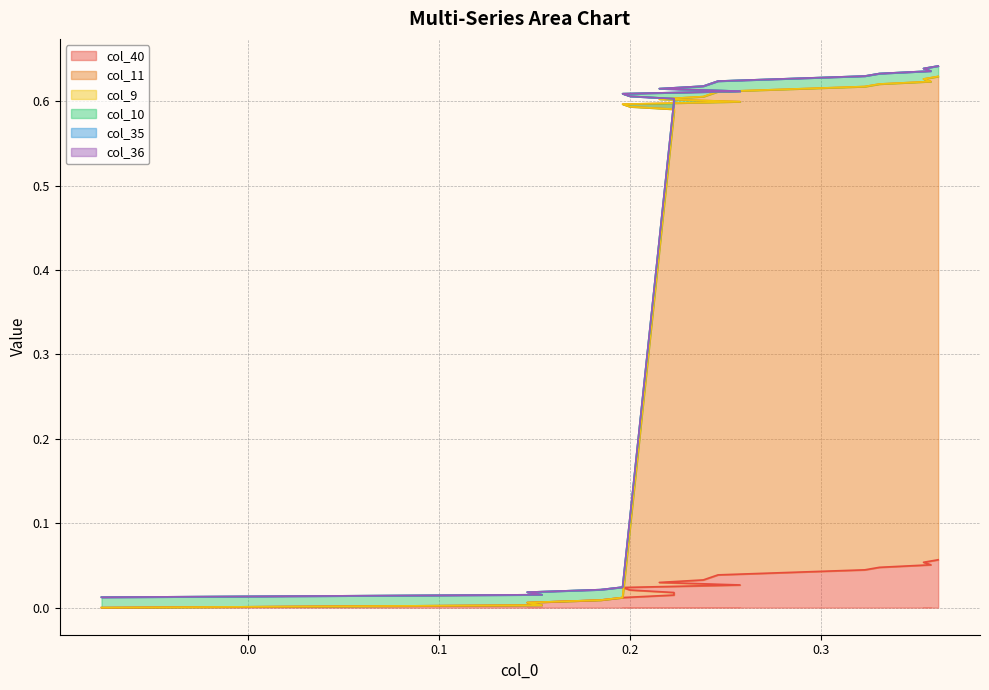

True or false: col_10 and col_40 intersect in this chart.

False